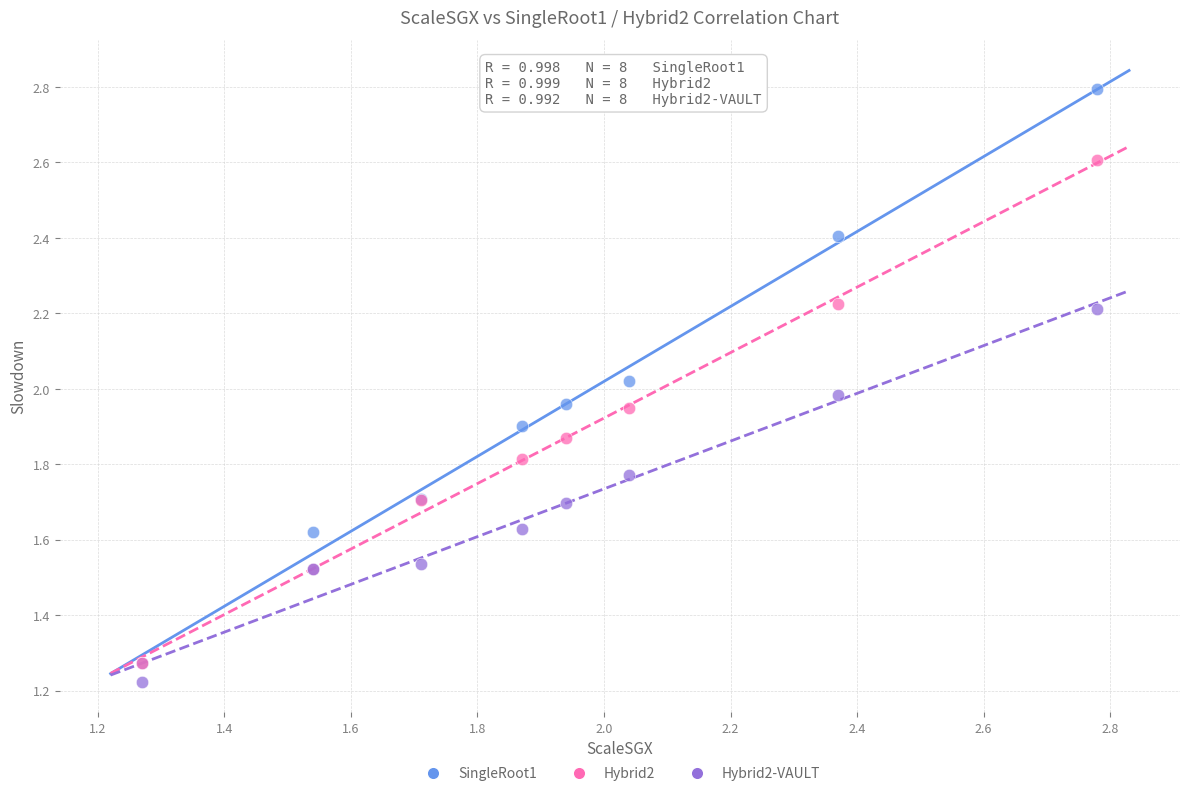

Which series reaches the minimum Y coordinate?

Hybrid2-VAULT